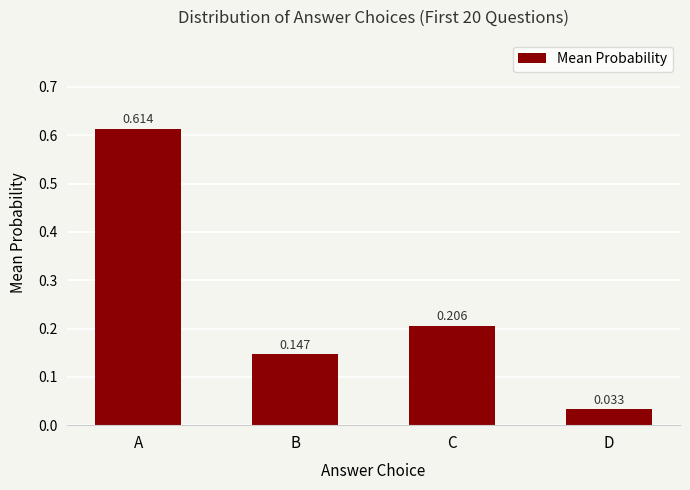

Rank the categories by value from lowest to highest.

D, B, C, A